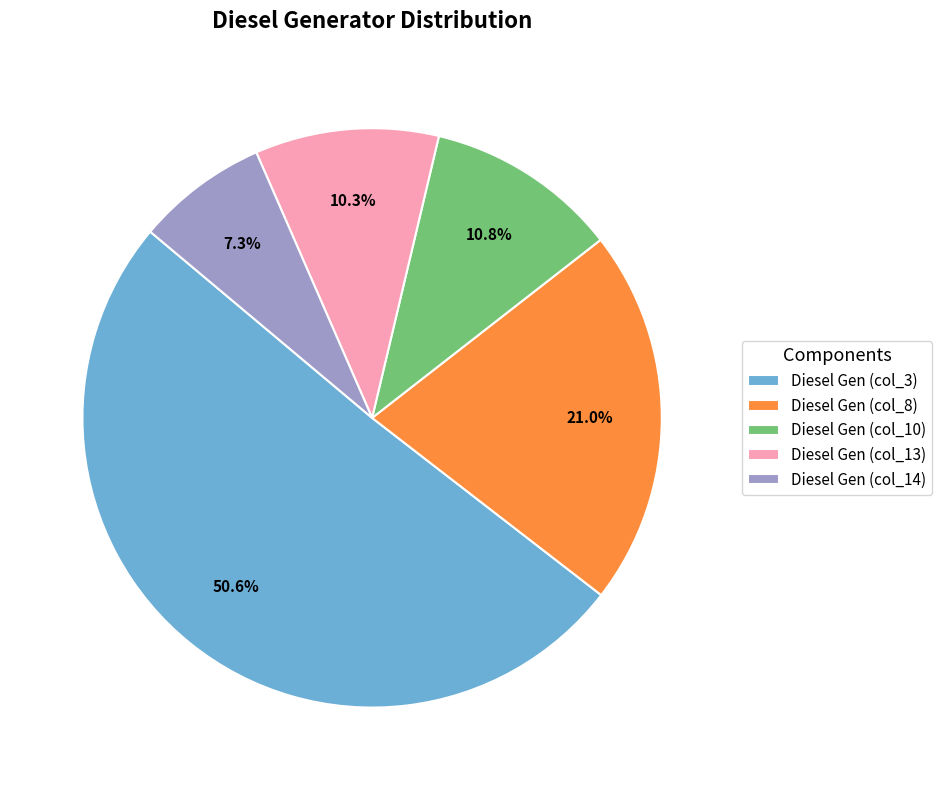

Which slice is the smallest?

Diesel Gen (col_14)